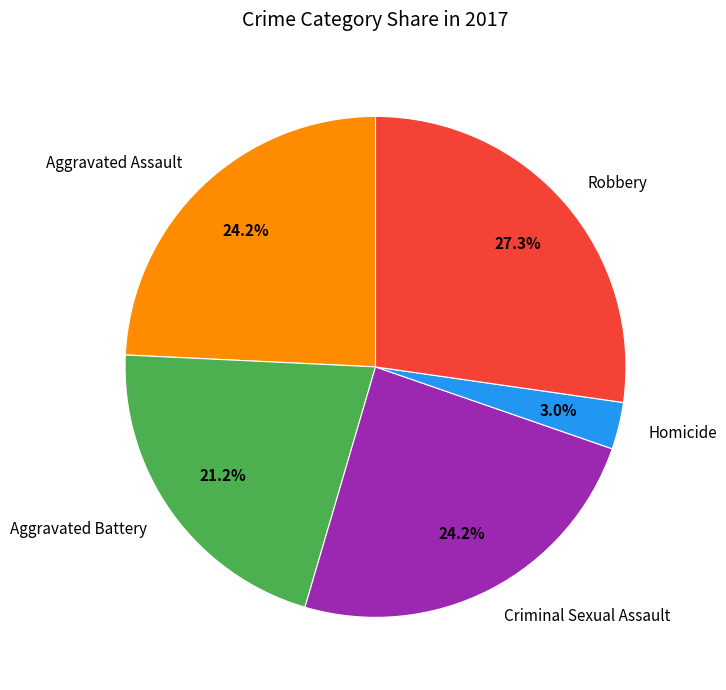

To the nearest percent, what is the combined percentage of Robbery and Homicide?

30%